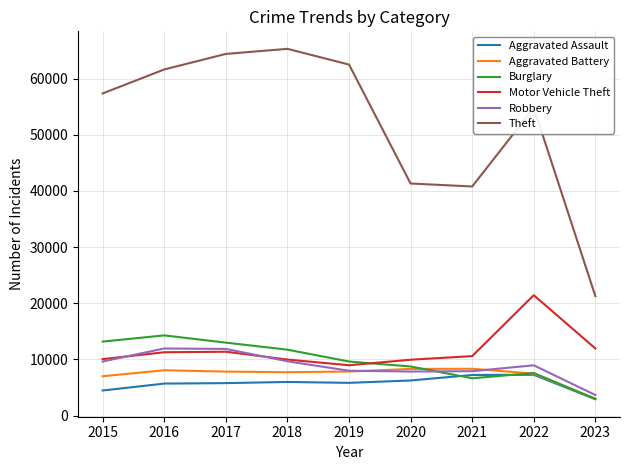

True or false: Theft and Robbery cross at least once.

False